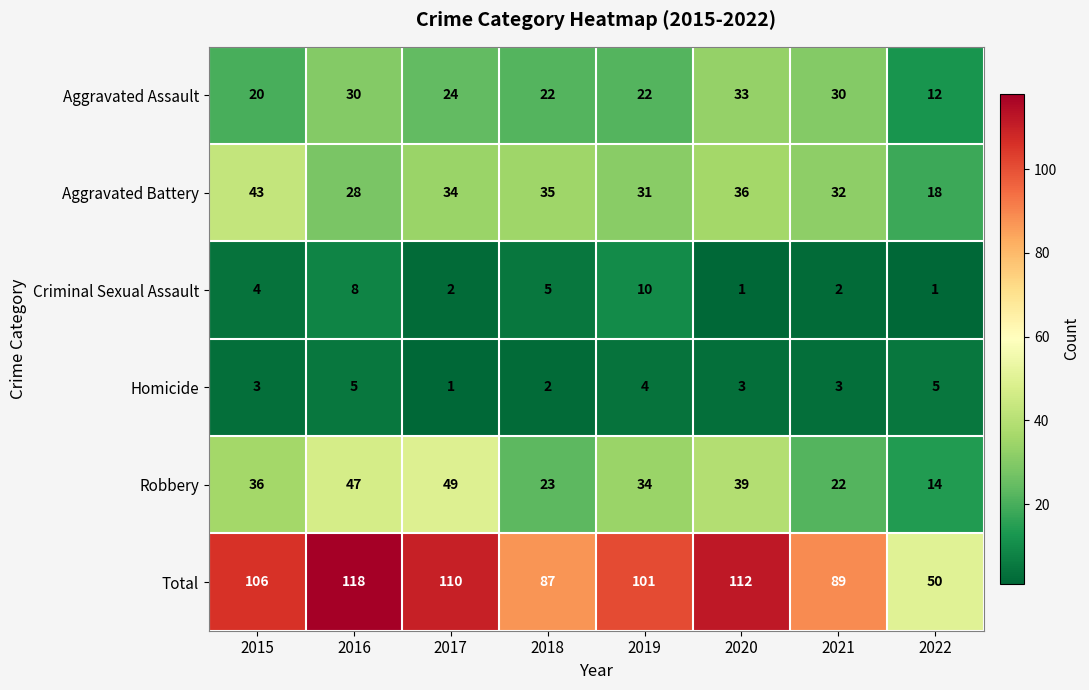

What is the approximate value of Robbery at 2015, to the nearest 5?

35